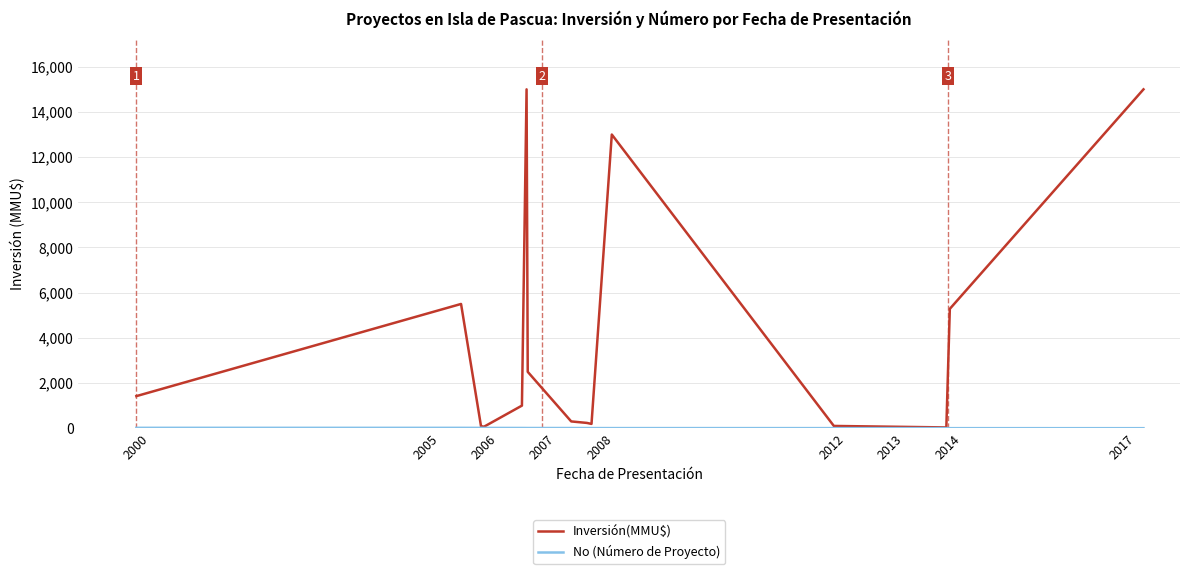

List the series in order of their overall mean, lowest first.

No (Número de Proyecto), Inversión(MMU$)